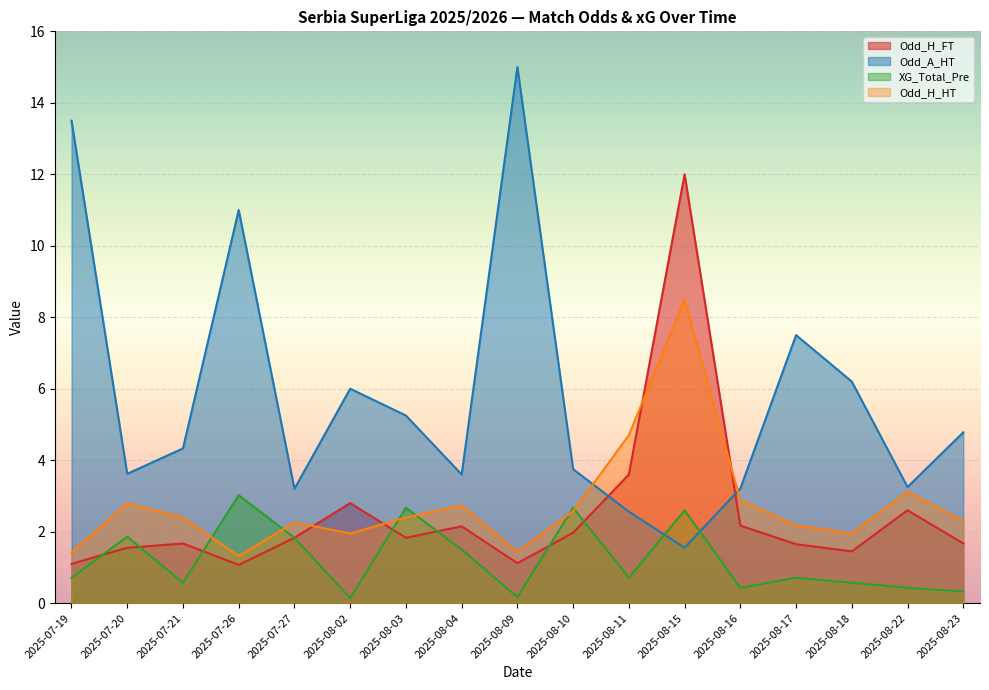

Which category has the highest value across all series?

2025-08-09